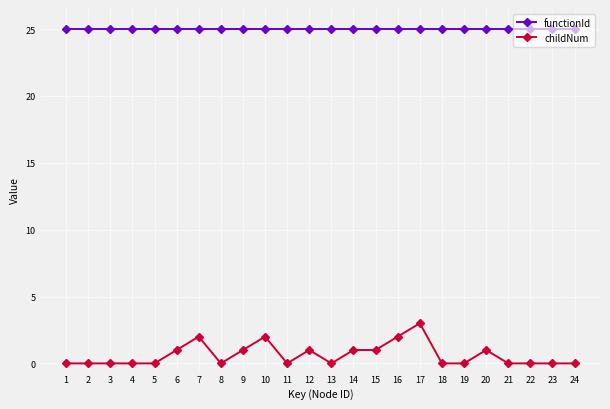

At 7, list the series in order from smallest to largest.

childNum, functionId